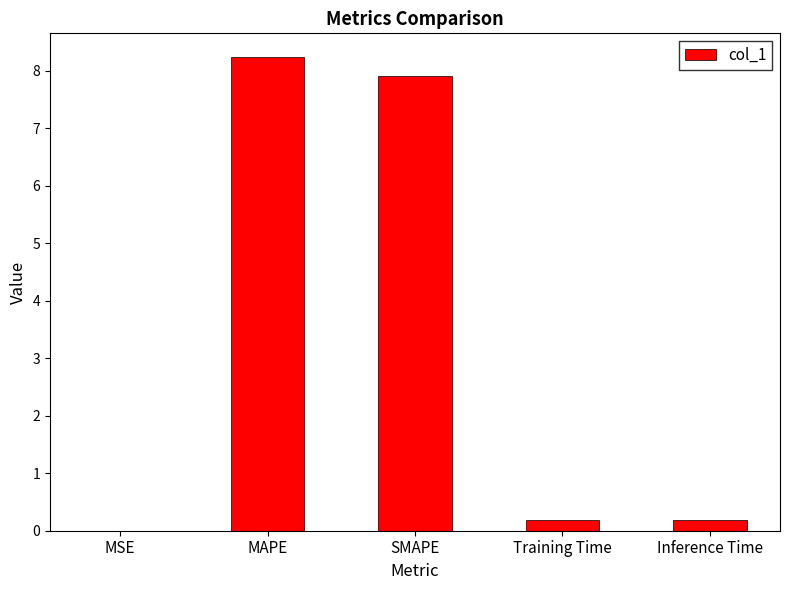

Does the chart contain stacked bars?

No